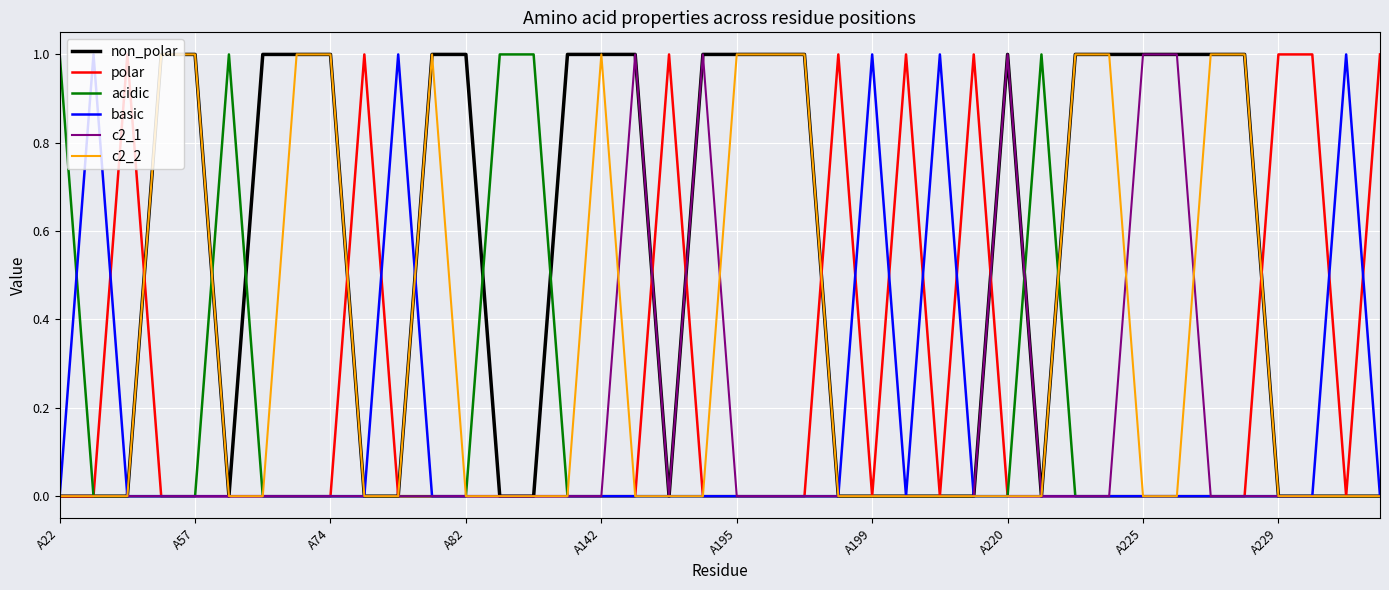

The value of non_polar at A229 is -1. True or false?

False